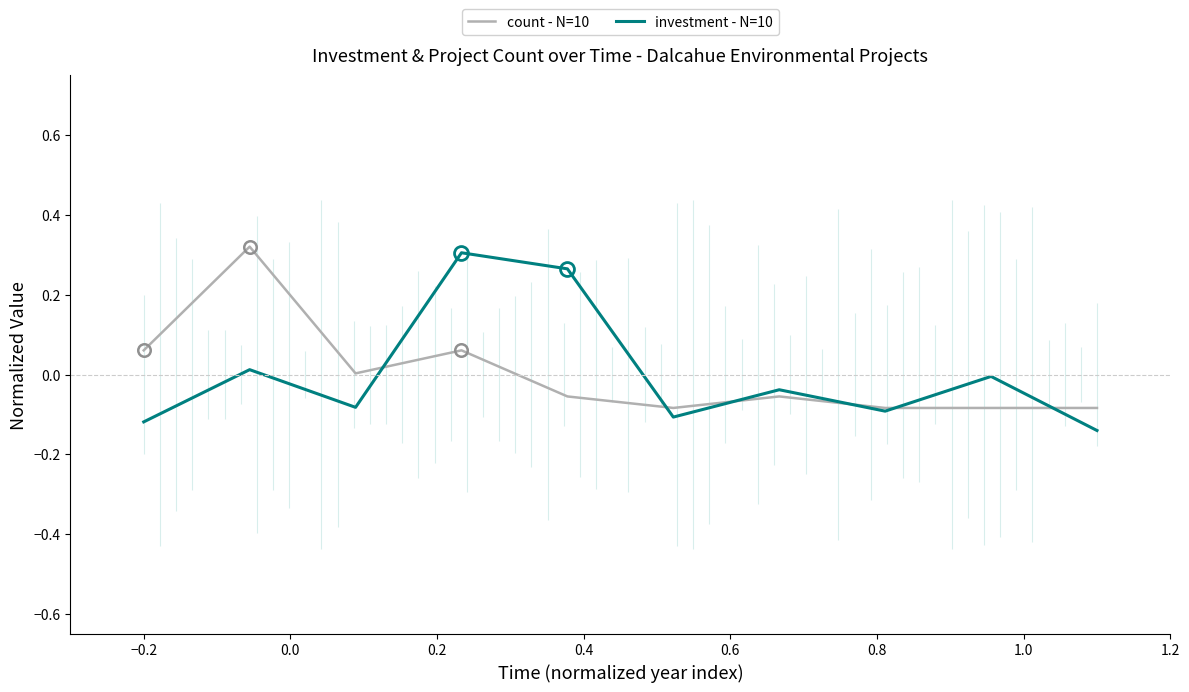

After their last crossing, which series has the higher values: count - N=10 or investment - N=10?

count - N=10